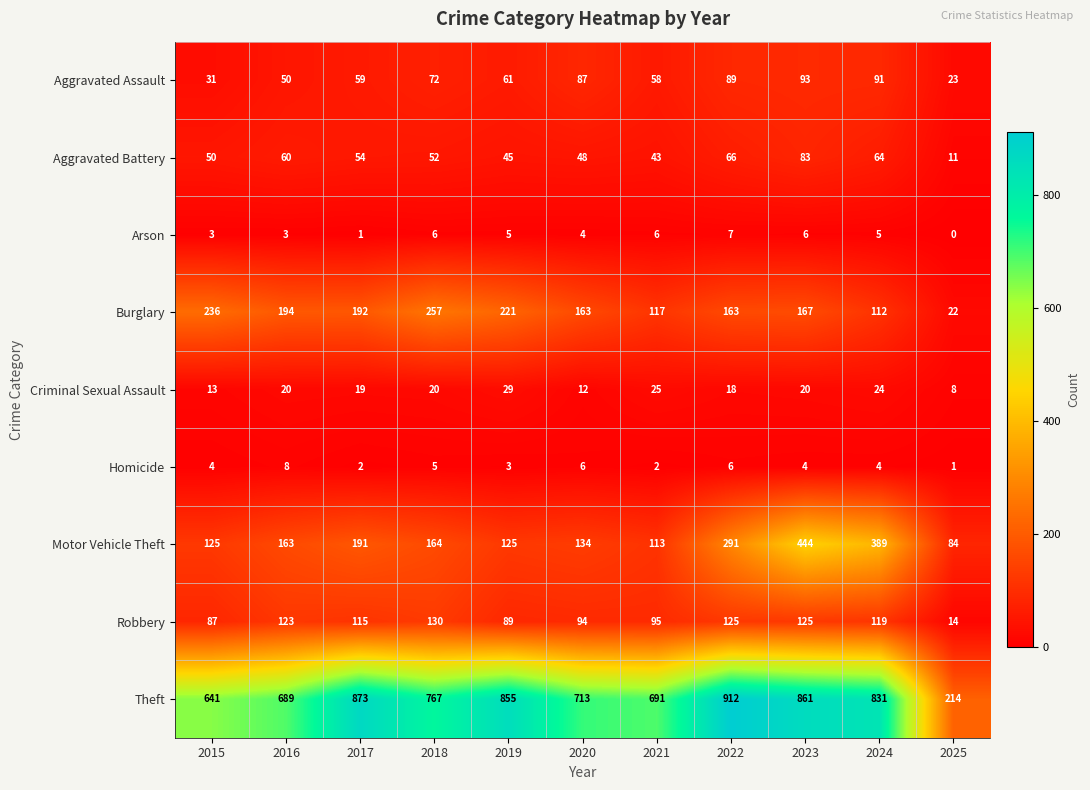

Which series has the largest total across all categories?

Theft